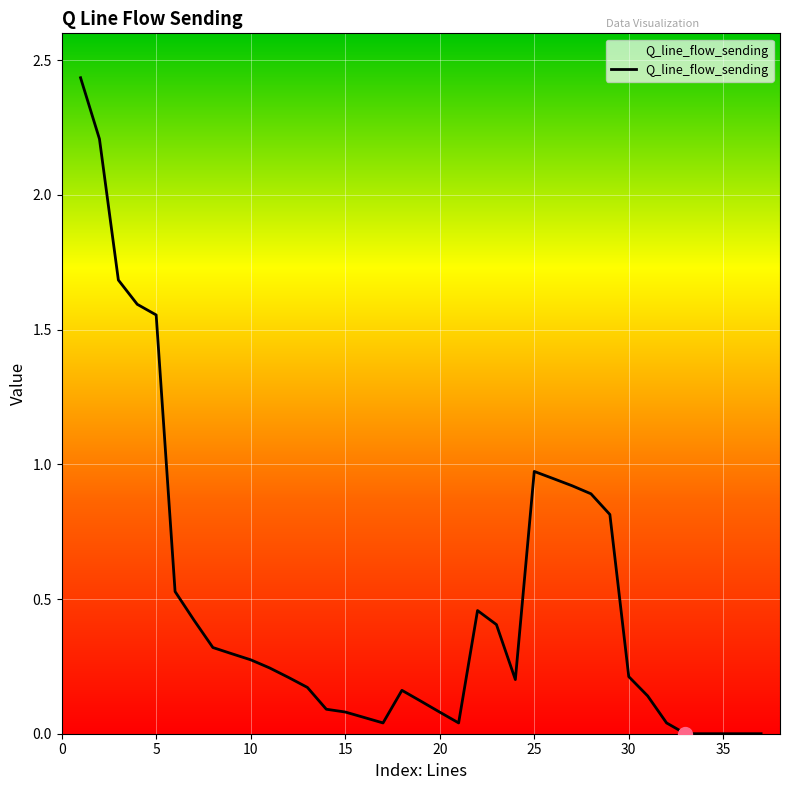

What is the maximum value shown in the chart?

2.4